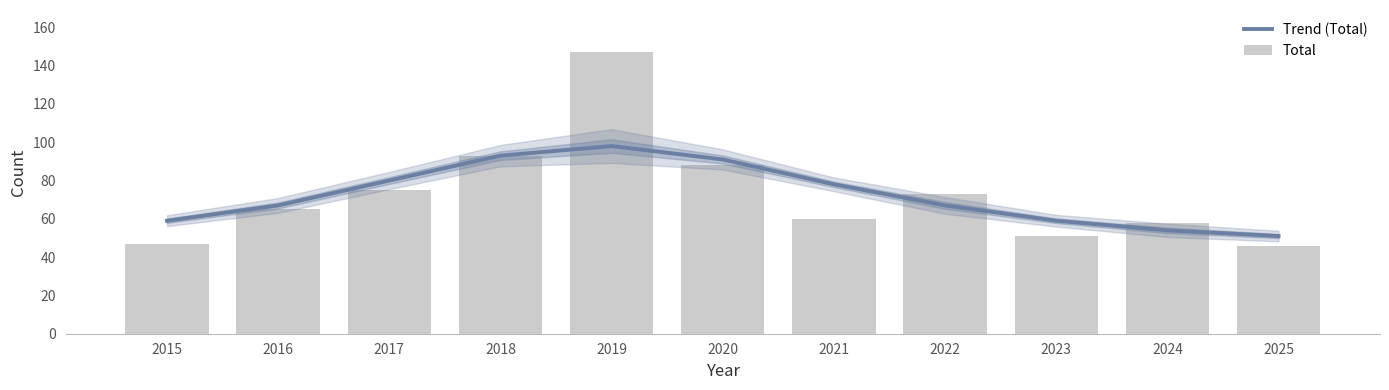

What is the difference between the maximum and minimum values in the Total series?

101